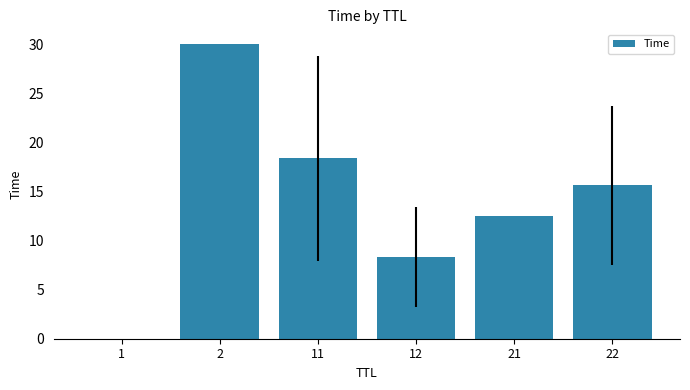

What is the maximum value shown in the chart?

30.0